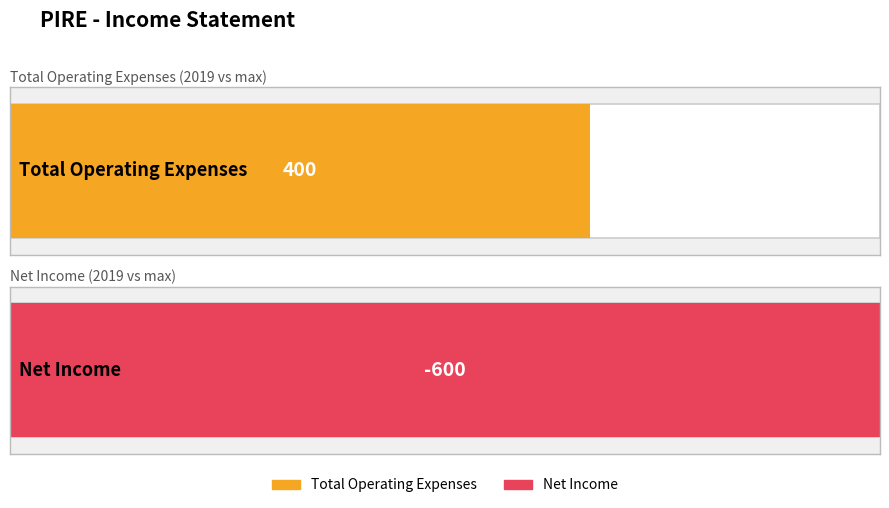

Which series has the largest total across all categories?

Total Operating Expenses